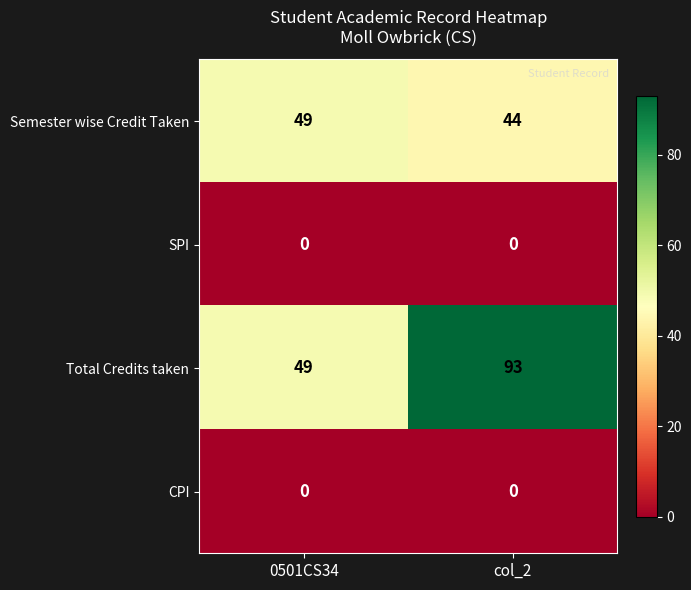

What is the maximum value shown in the chart?

93